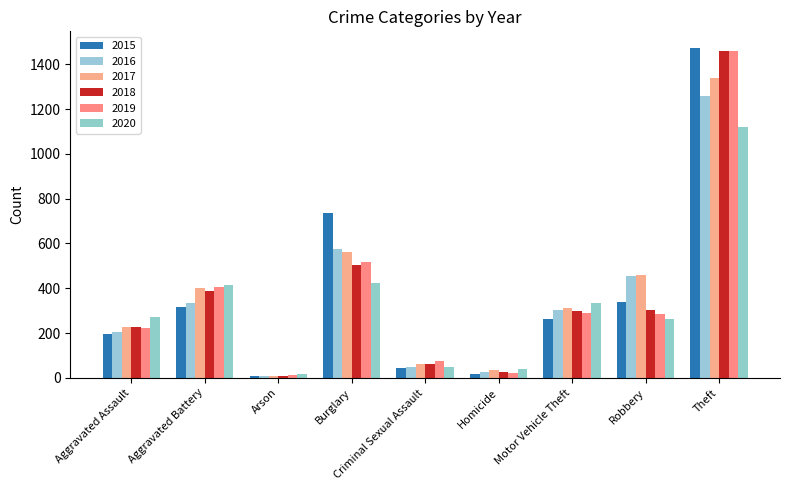

How many bars are there in each group?

6